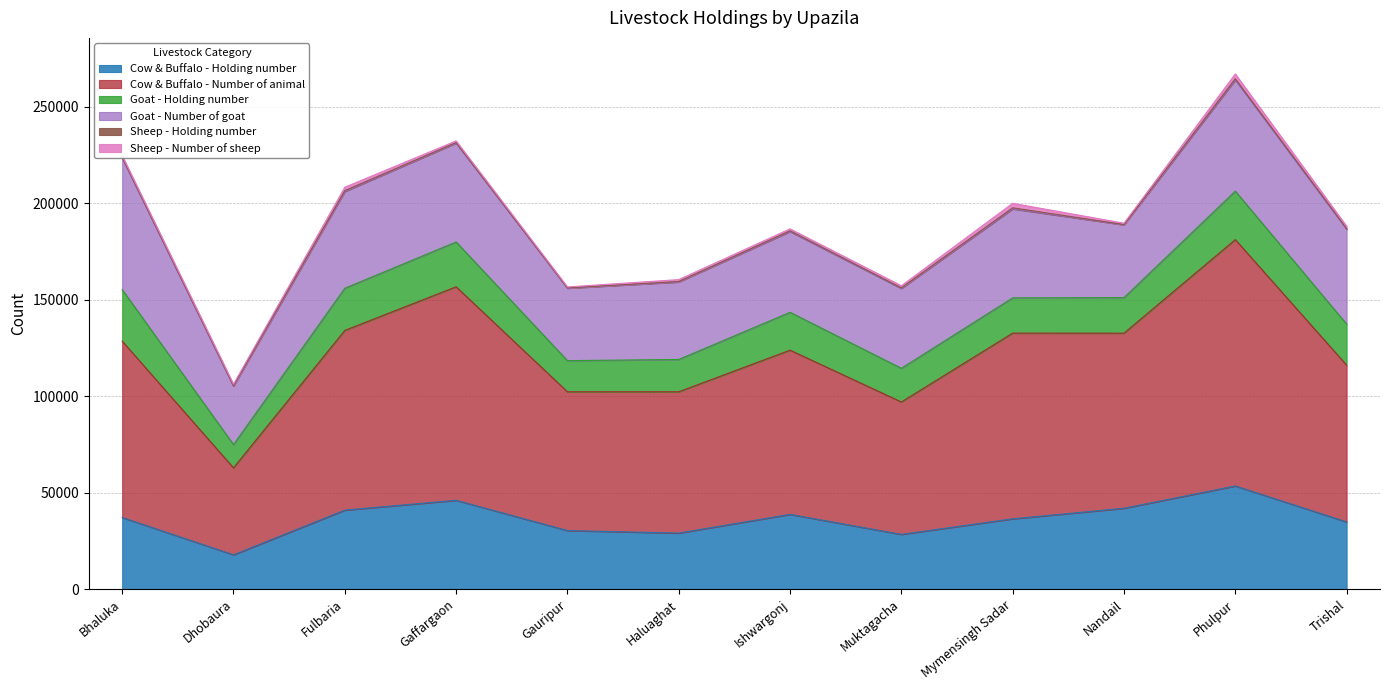

List the labels in order of Goat - Number of goat value, largest first.

Bhaluka, Phulpur, Gaffargaon, Fulbaria, Trishal, Mymensingh Sadar, Ishwargonj, Muktagacha, Haluaghat, Nandail, Gauripur, Dhobaura